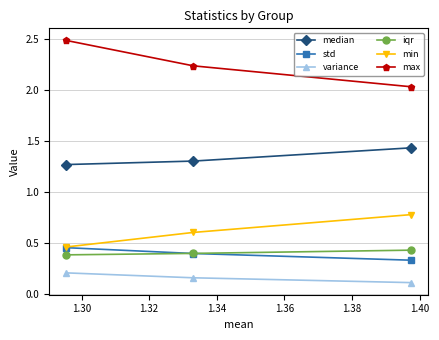

What is the maximum value for iqr?

0.4